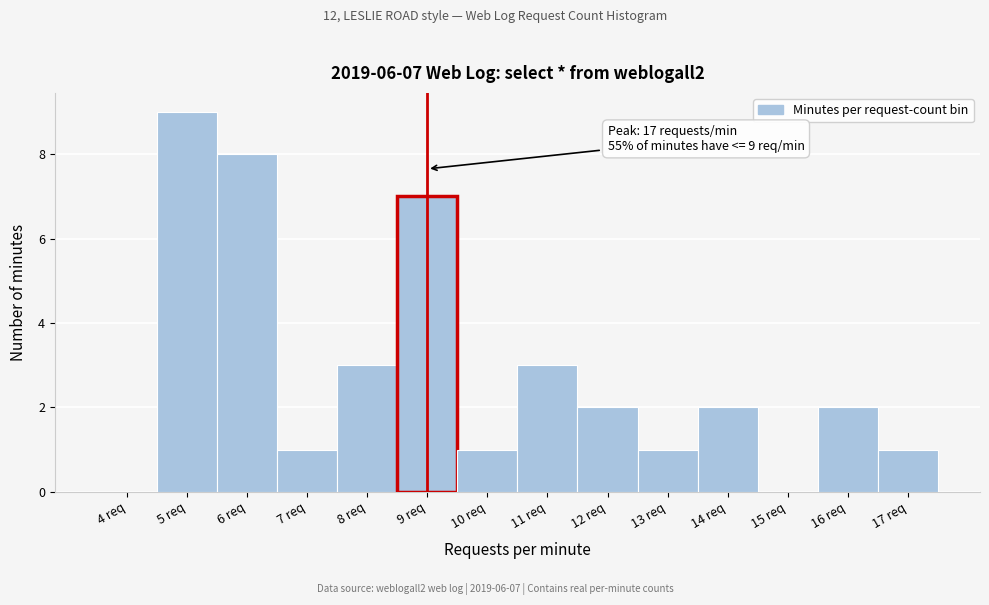

Reading left to right, extract all data points from this chart.

4 req=0	5 req=9	6 req=8	7 req=1	8 req=3	9 req=7	10 req=1	11 req=3	12 req=2	13 req=1	14 req=2	15 req=0	16 req=2	17 req=1